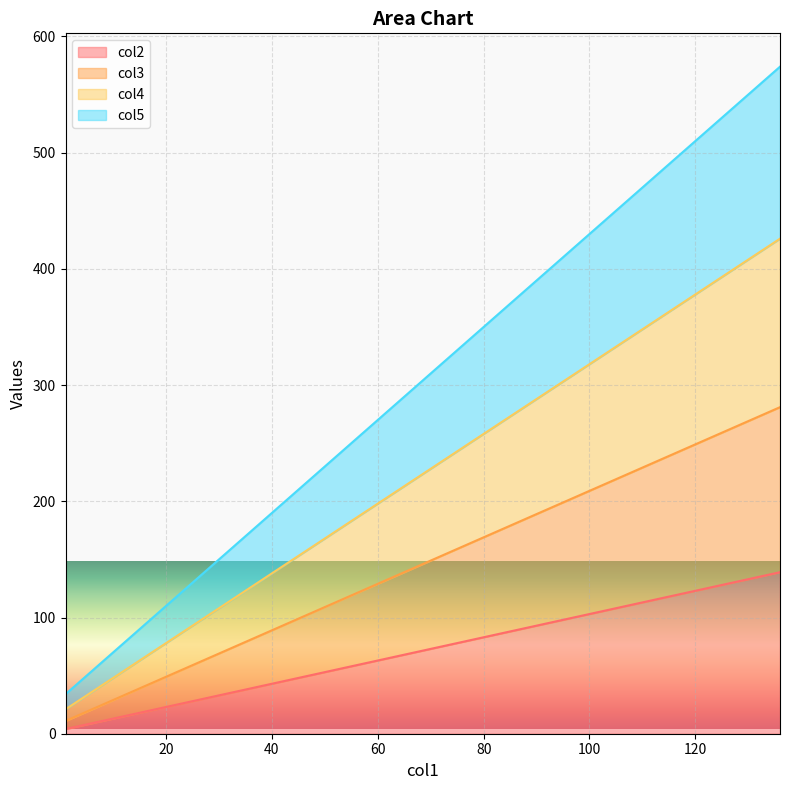

Count the col4 values in the range 111 to 336.

6